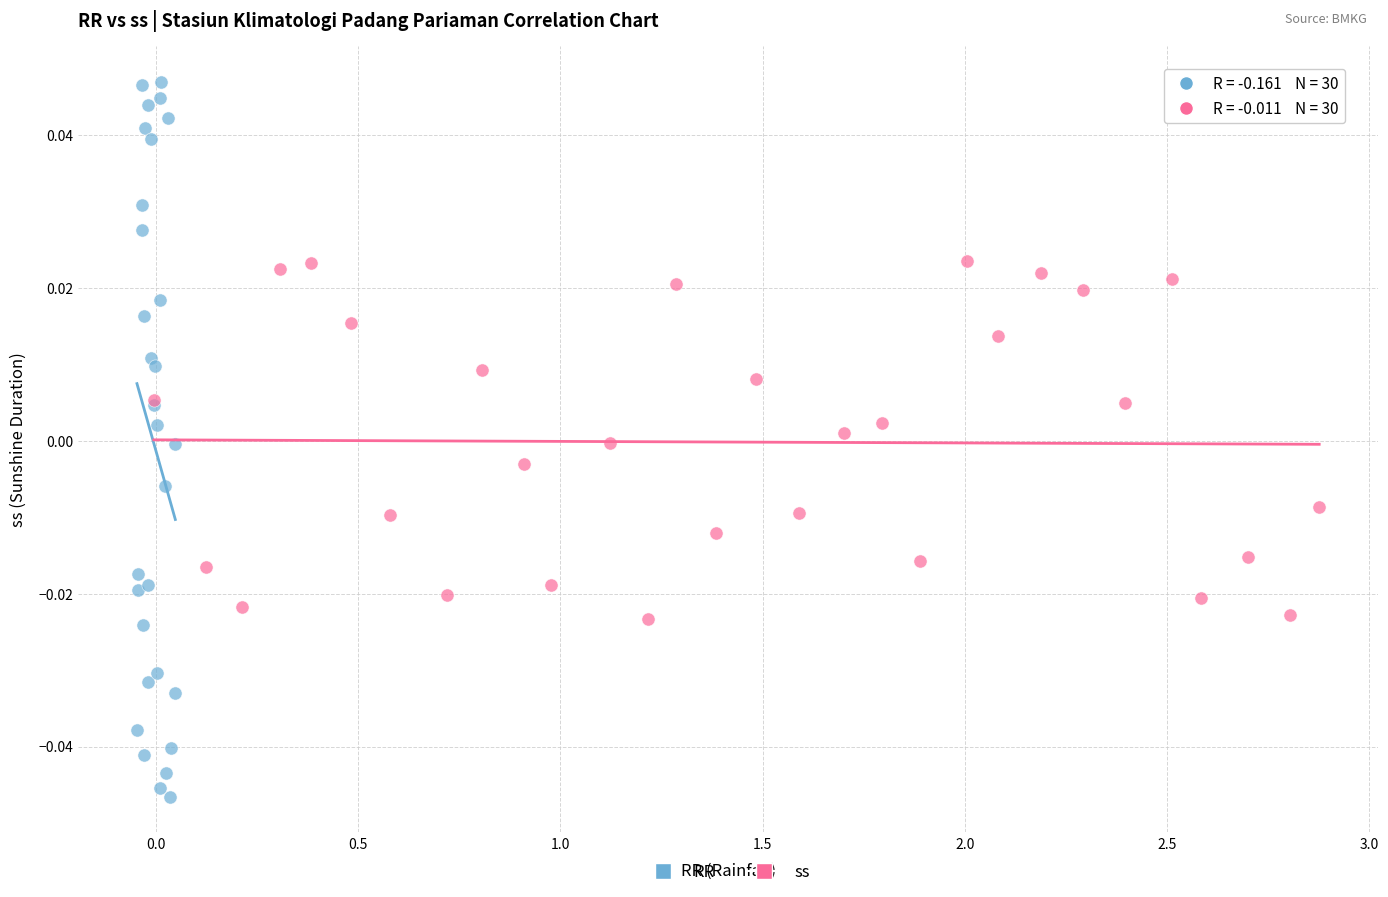

What are all the series names shown in the legend?

RR, ss